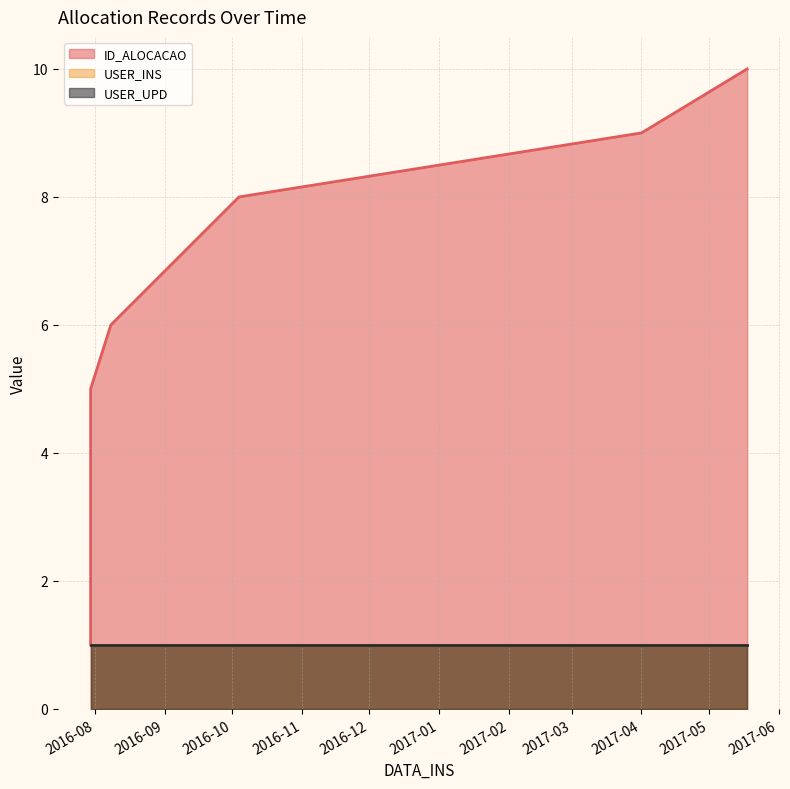

Does the chart have visible grid lines?

Yes